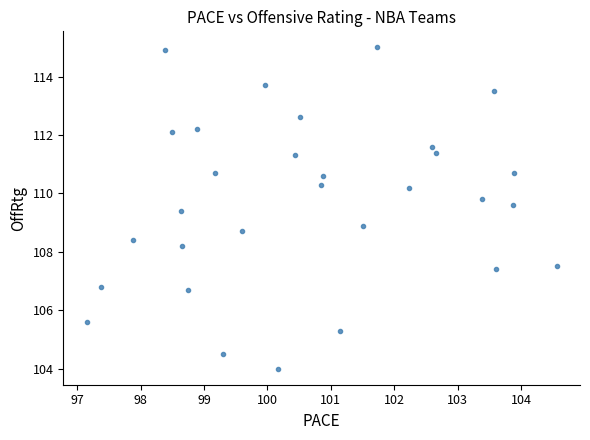

What is the range of X values (max minus min)?

7.4